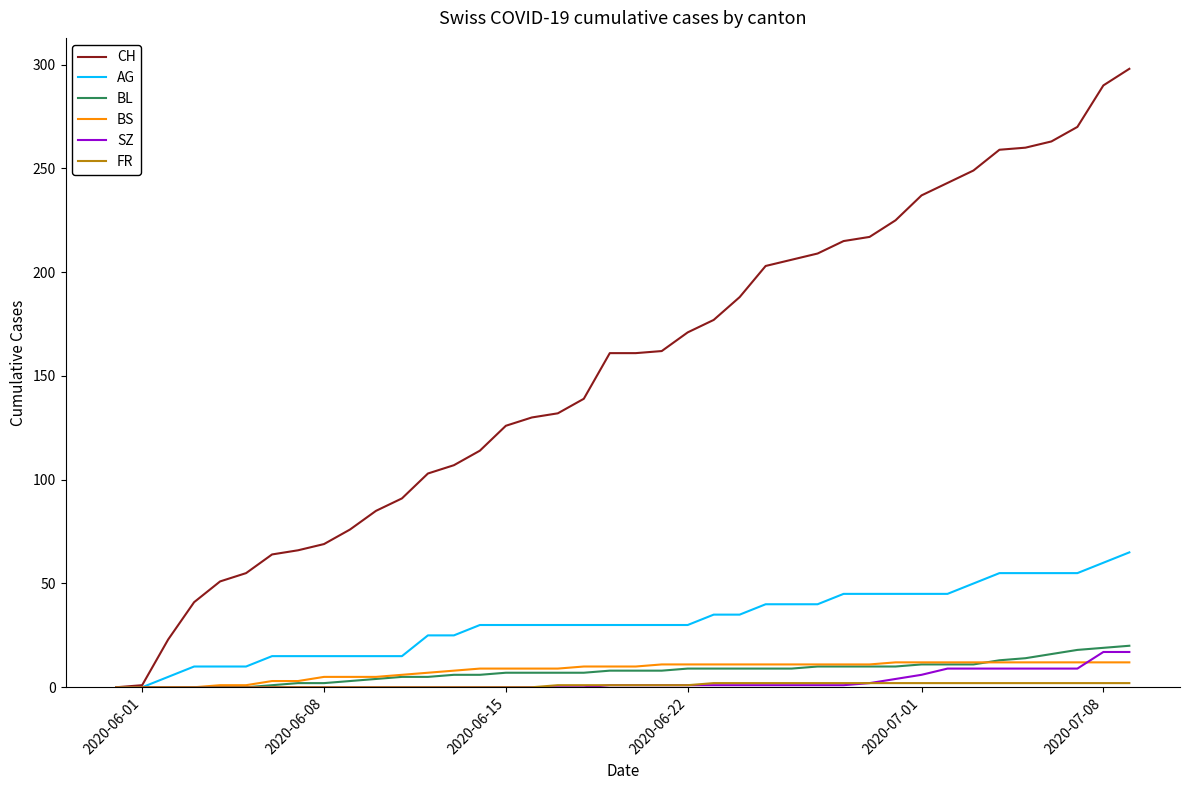

Which series has the largest range (max minus min)?

CH